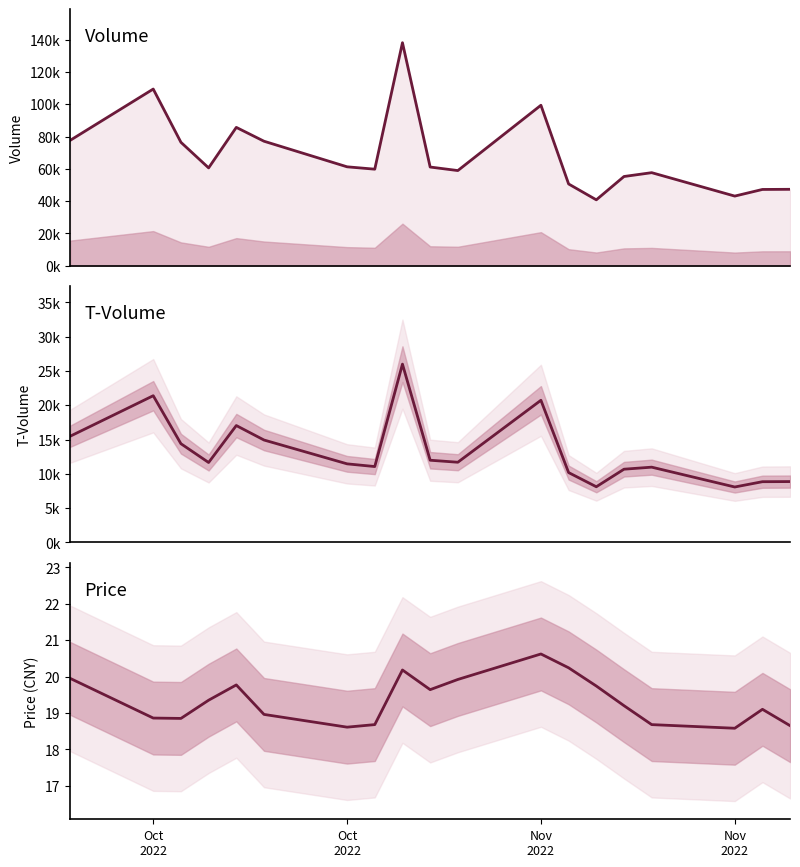

Which series has the widest spread of values?

volume_line